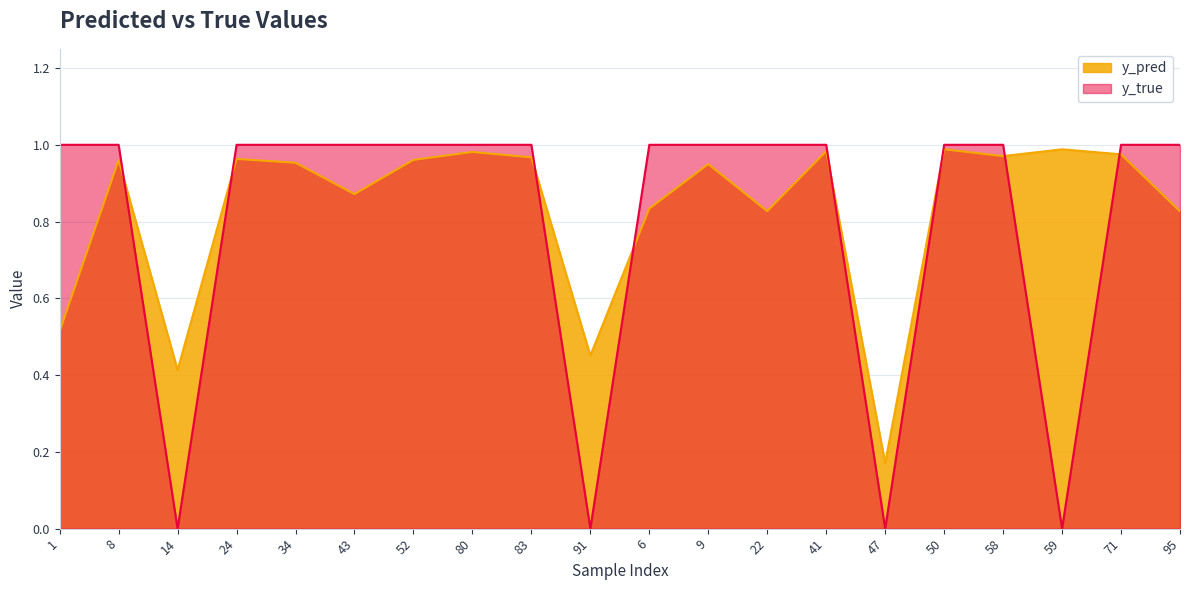

After their last crossing, which series has the higher values: y_true or y_pred?

y_true